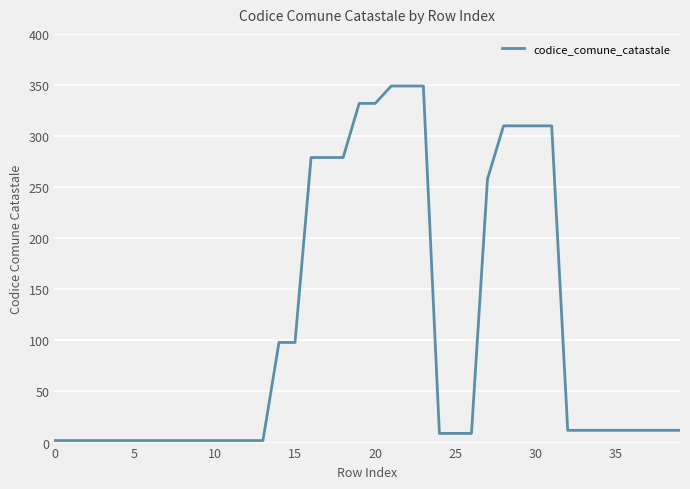

What is the maximum value shown in the chart?

349